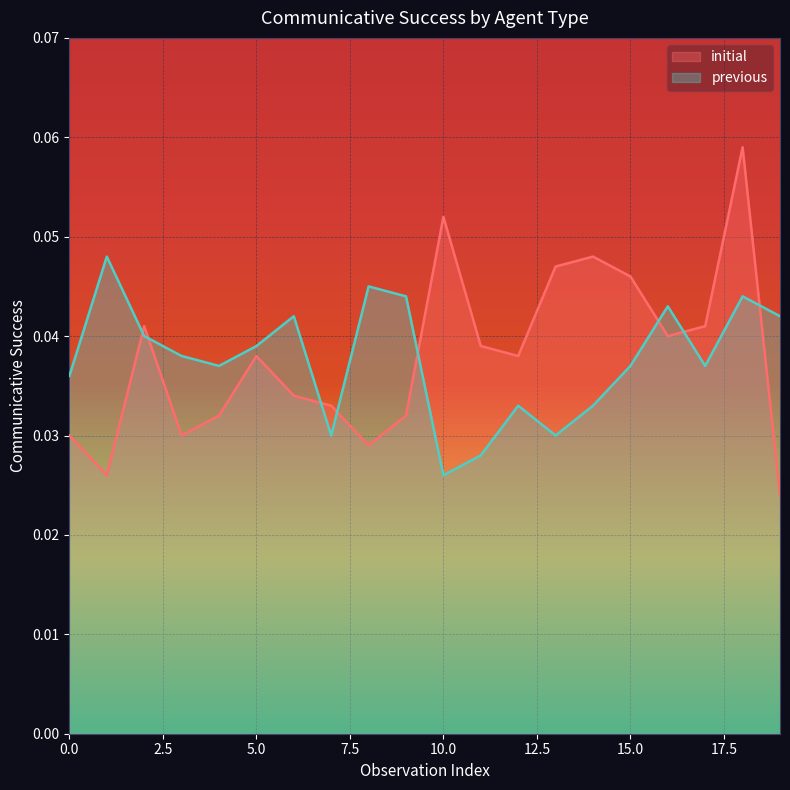

The value of initial at 1 is 0.0. True or false?

False